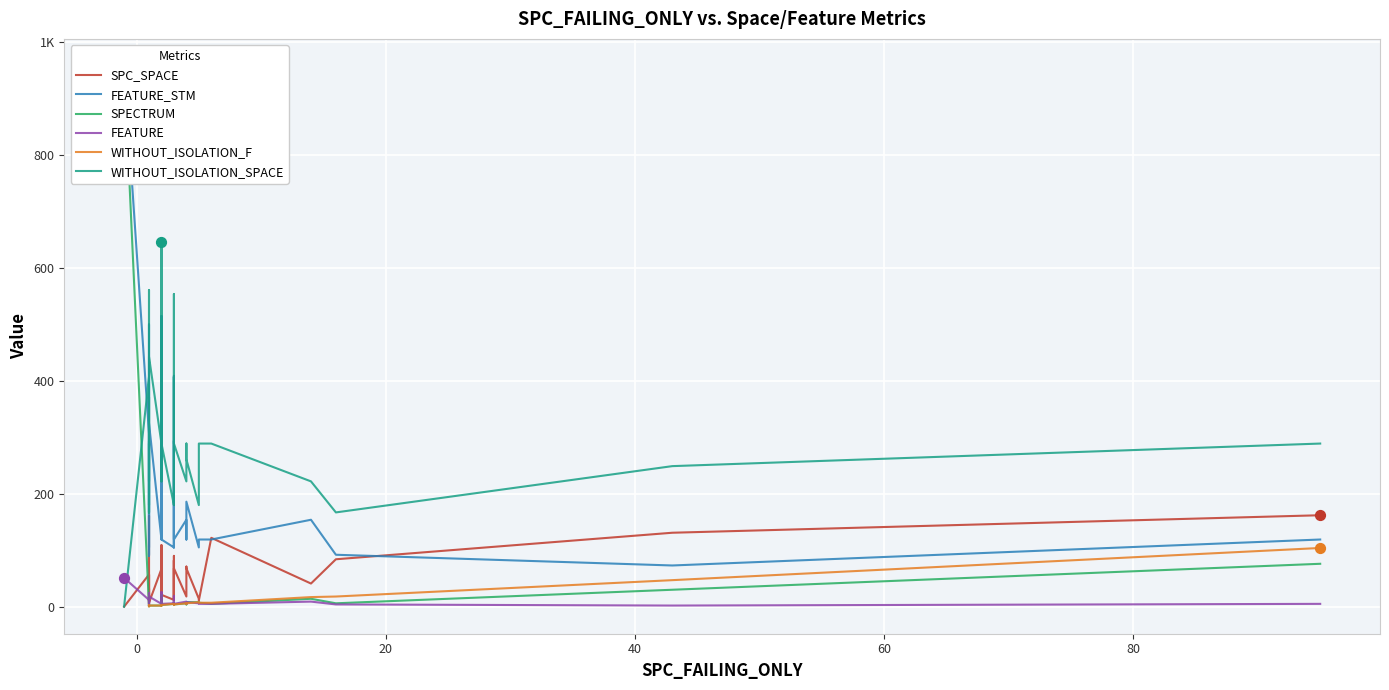

What is the total value across all series at SPECTRUM?

1966